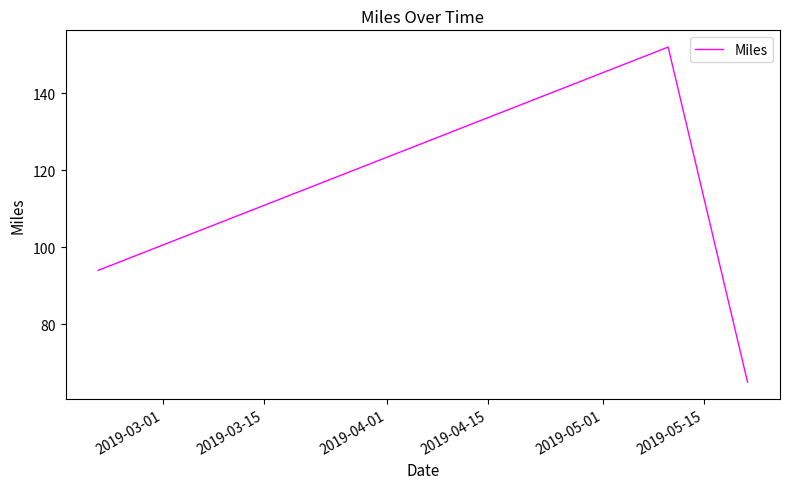

What is the smallest value displayed?

65